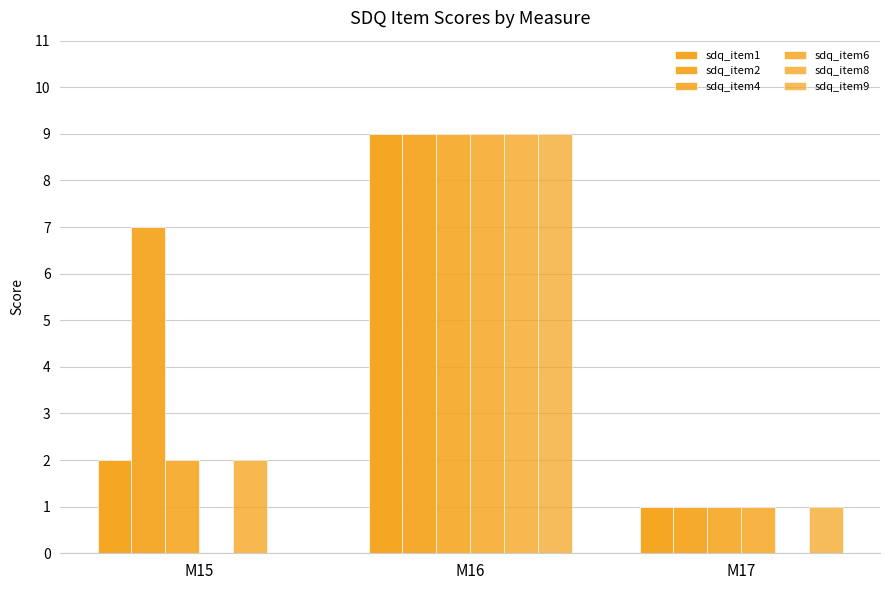

At which label is sdq_item4 closest to 5?

M15